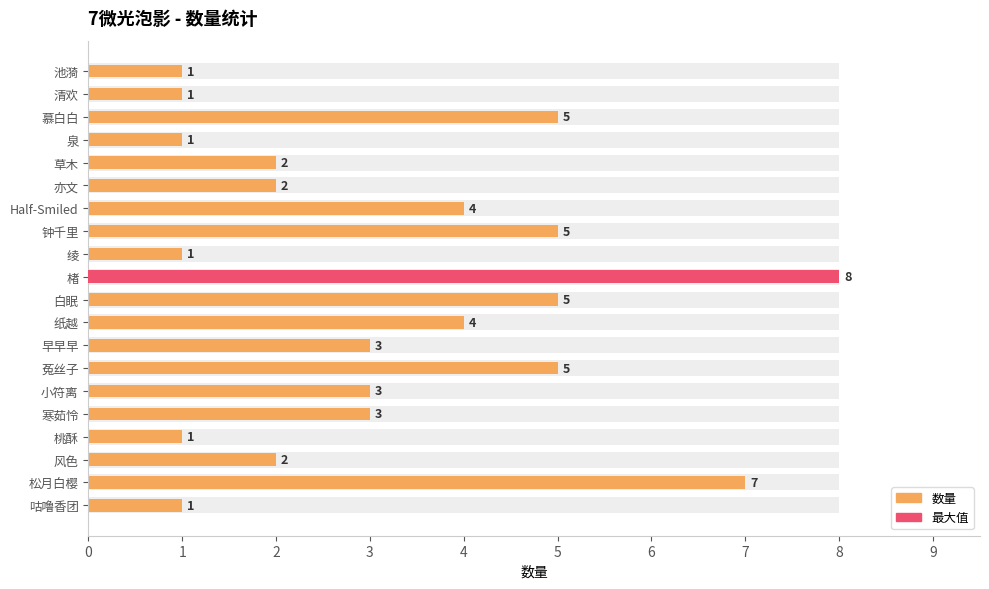

True or false: the data shows 1 at 绫.

True